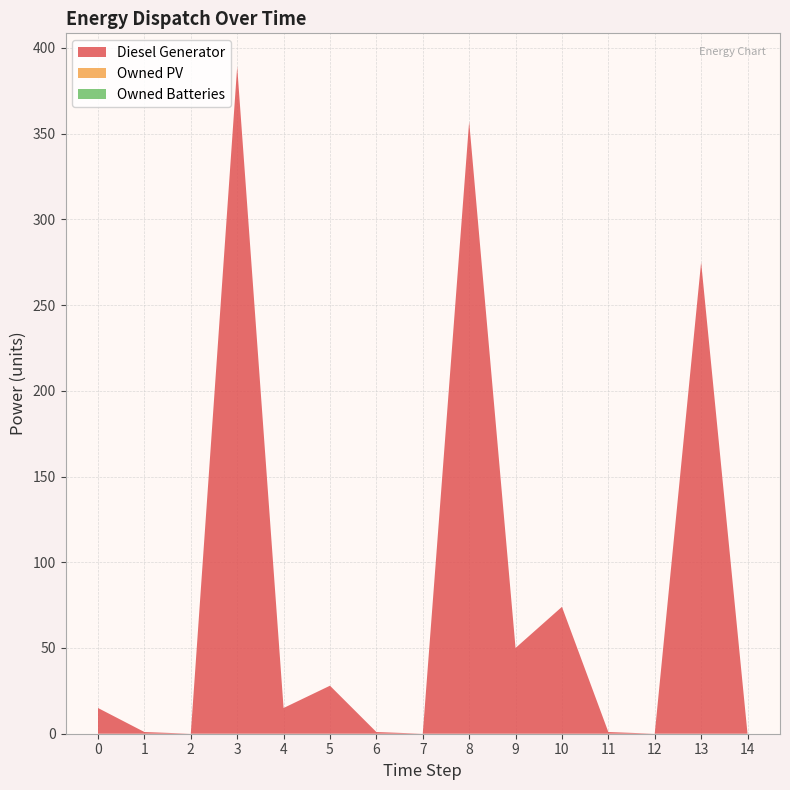

Reading left to right, what are all the values shown in this chart?

Diesel Generator: 15	1	0	389	15	28	1	0	357	50	74	1	0	275	0
Owned PV: 0	0	0	0	0	0	0	0	0	0	0	0	0	0	0
Owned Batteries: 0	0	0	0	0	0	0	0	0	0	0	0	0	0	0